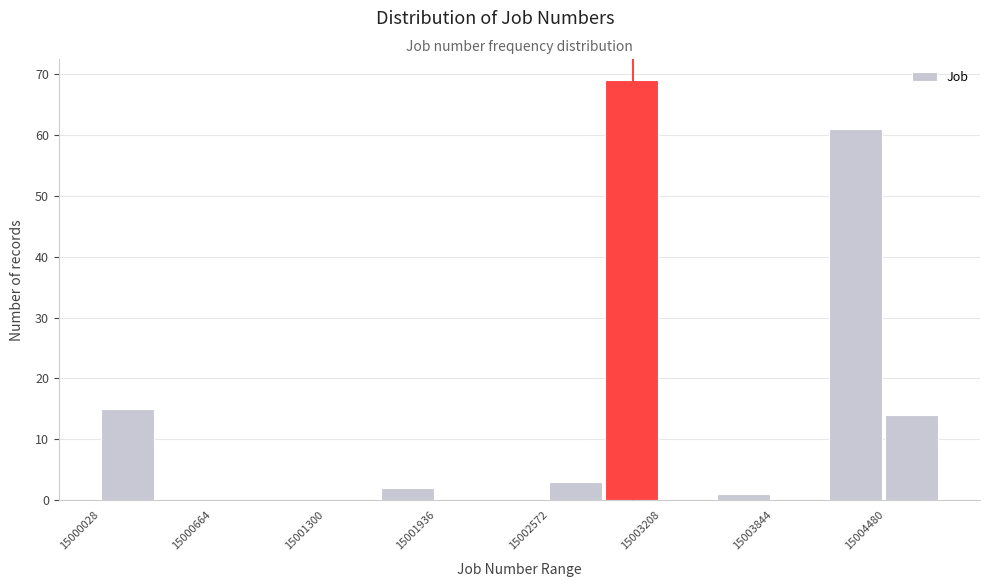

Read against the x-axis, roughly where is the centre of the tallest bar?

15003000